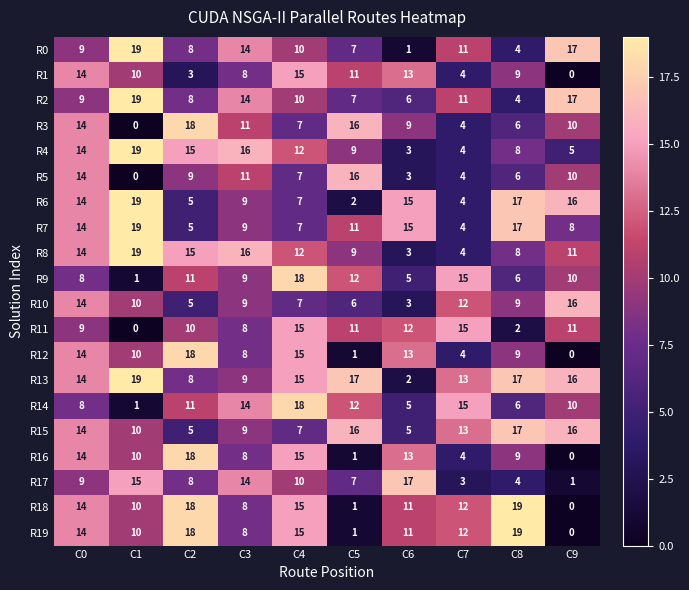

What is the total value across all series at C5?

173